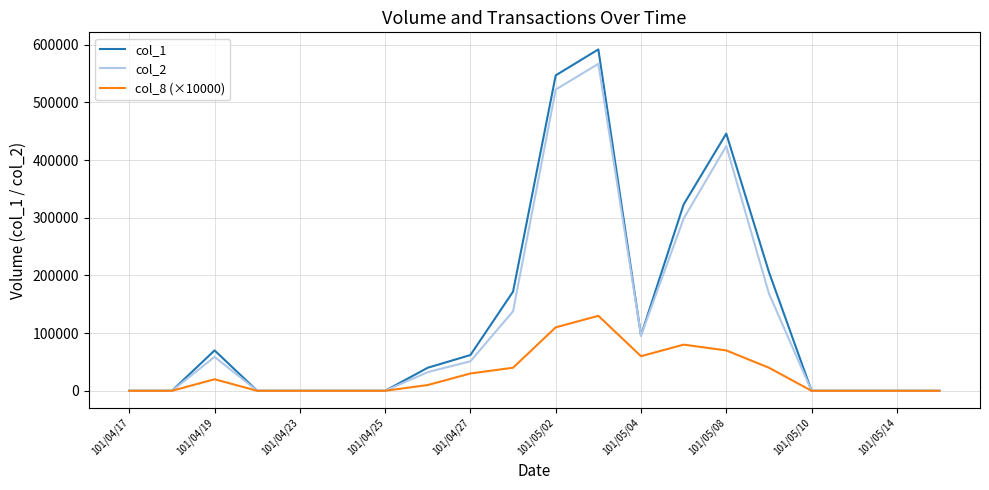

Which series has the largest range (max minus min)?

col_1